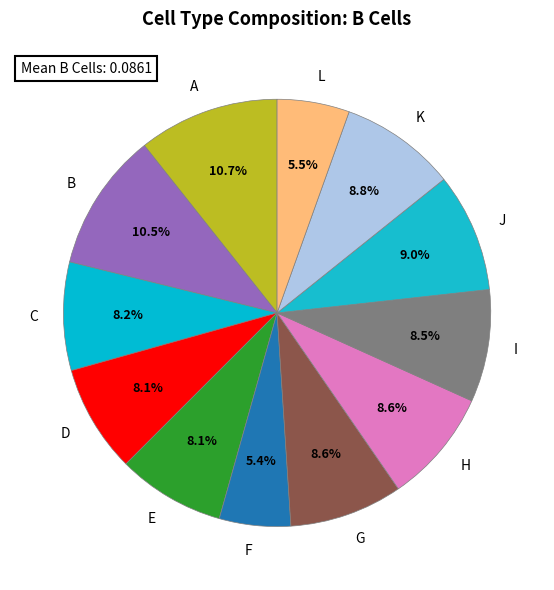

Is the sum of F and D greater than half?

No